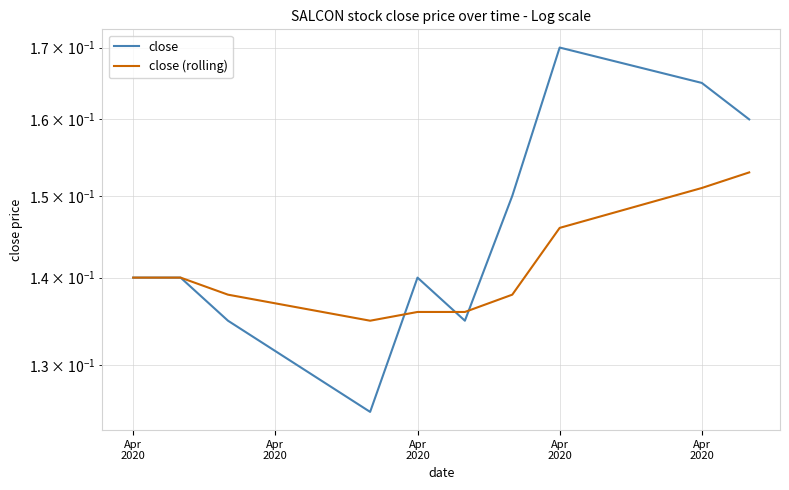

Read the close value at Apr
2020.

0.1